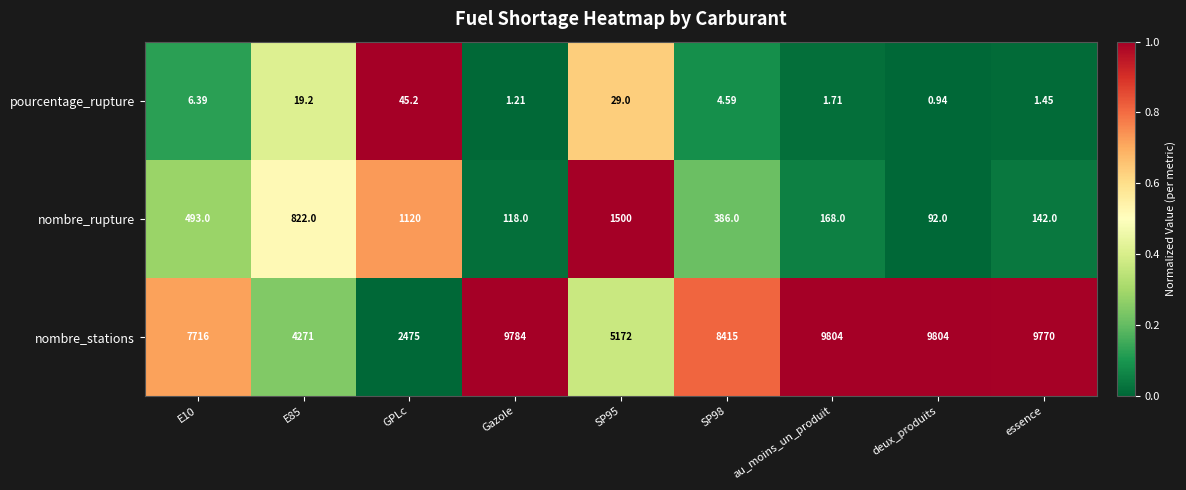

At which category is the sum across all series the highest?

au_moins_un_produit